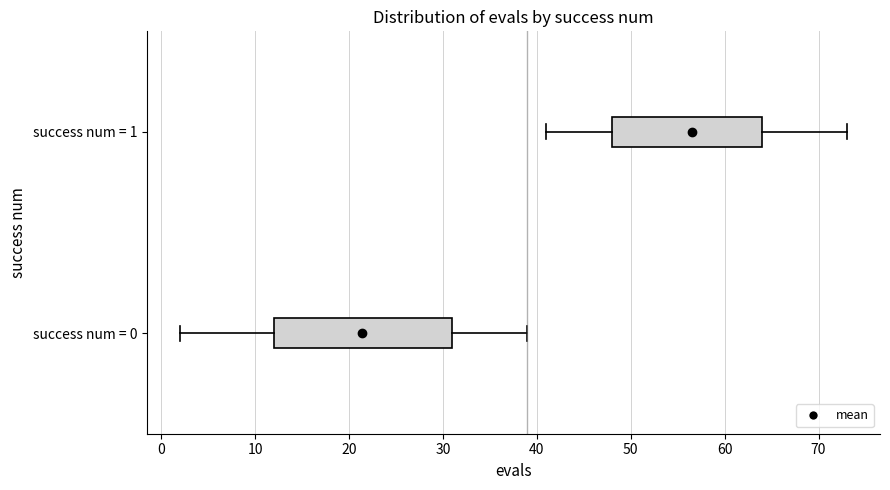

Where is the right edge of the box for success num = 0 on the x-axis? The values are not printed on the chart, so give them approximately, as read against the axis.

31